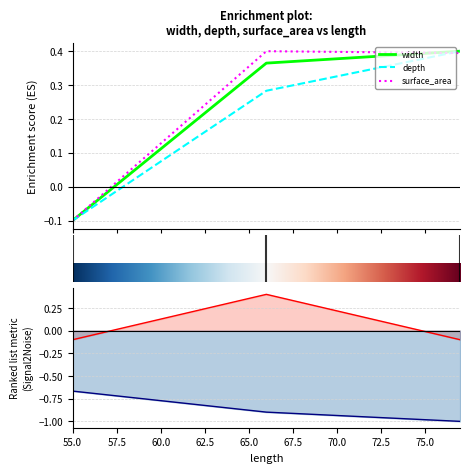

Which has a higher value, 55 or 66?

66